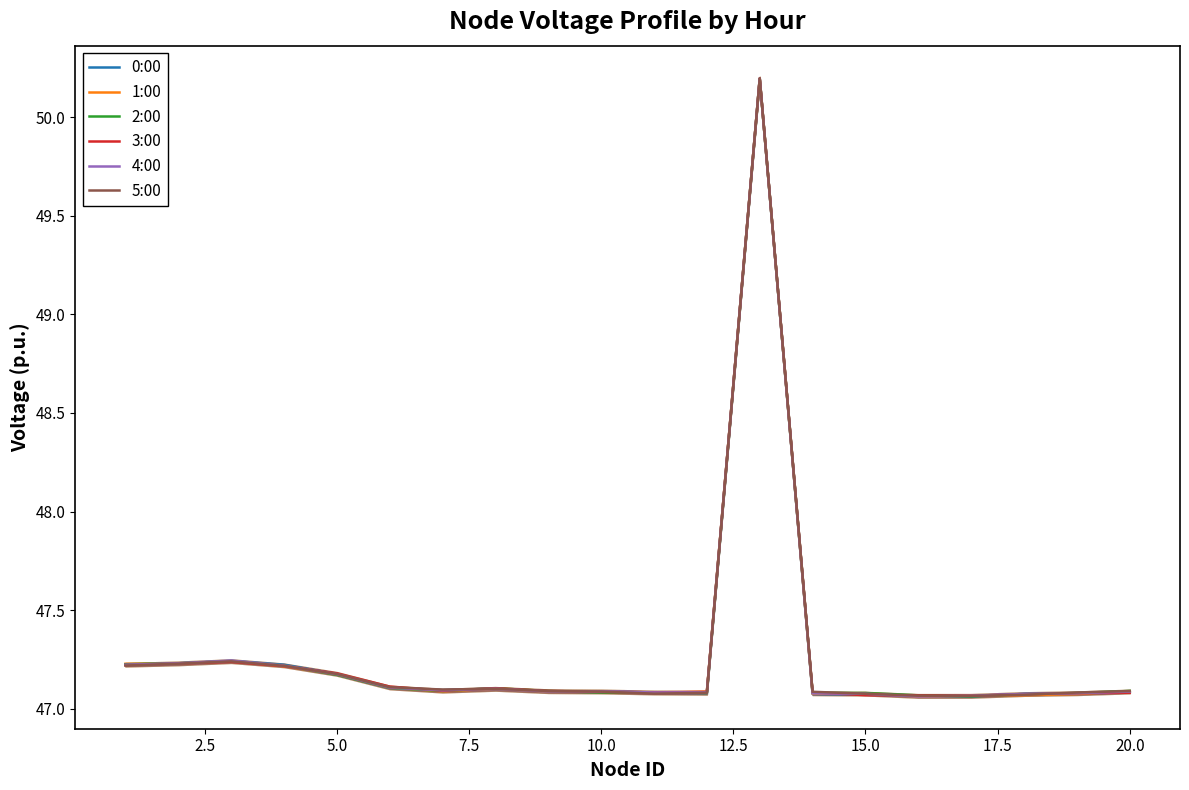

What is the highest value of the 2:00 series?

50.2